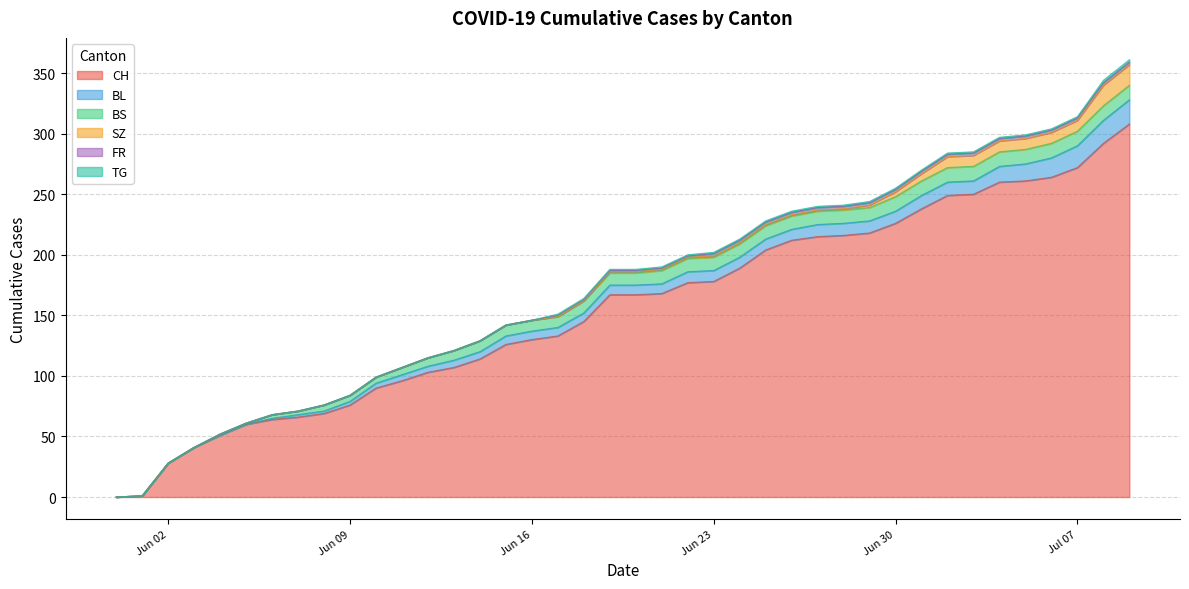

The value of BS at 2020-06-05 is 1. True or false?

False